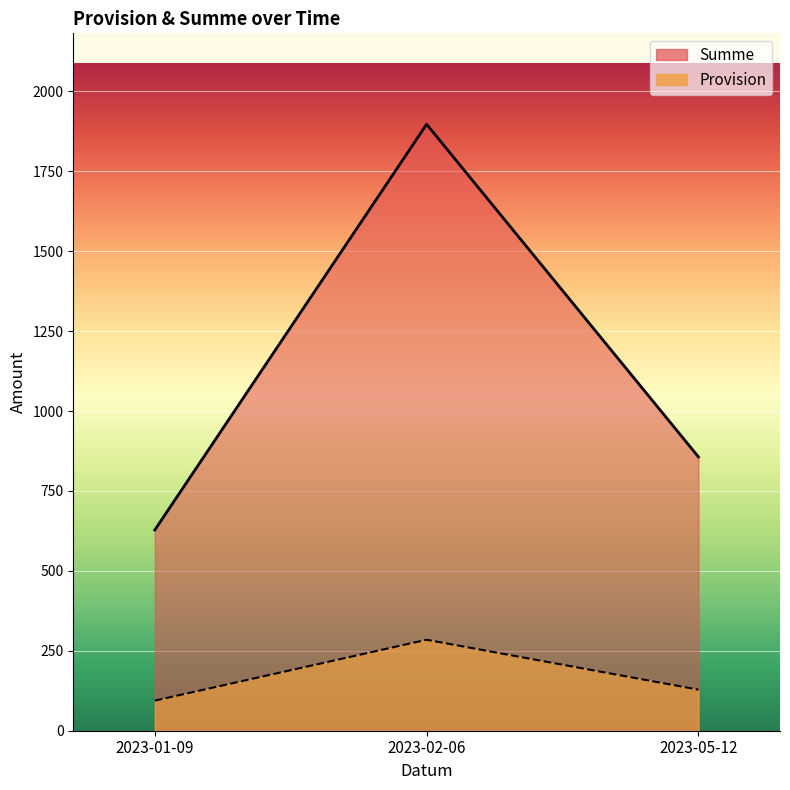

What is the average value of the Summe series?

169.1